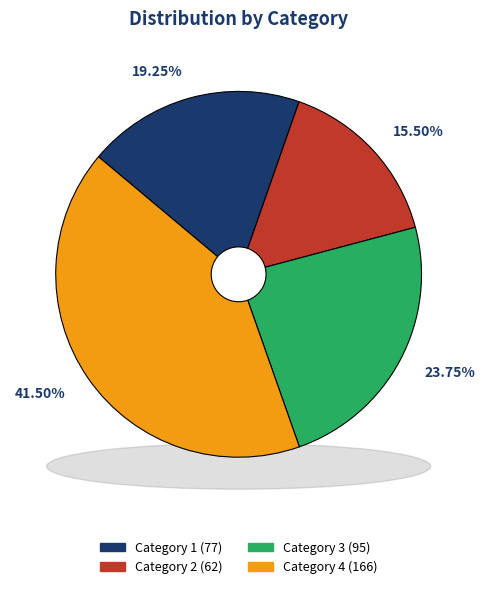

True or false: 3 accounts for 24% of the total.

True